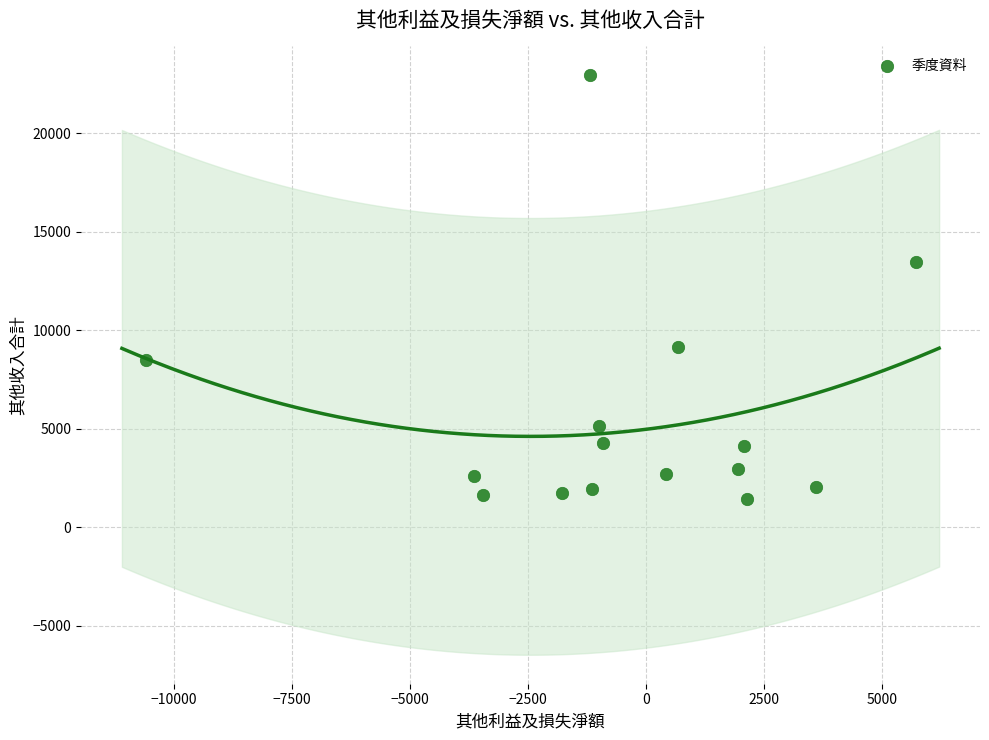

What Y value in the scatter plot is closest to 12200?

13495